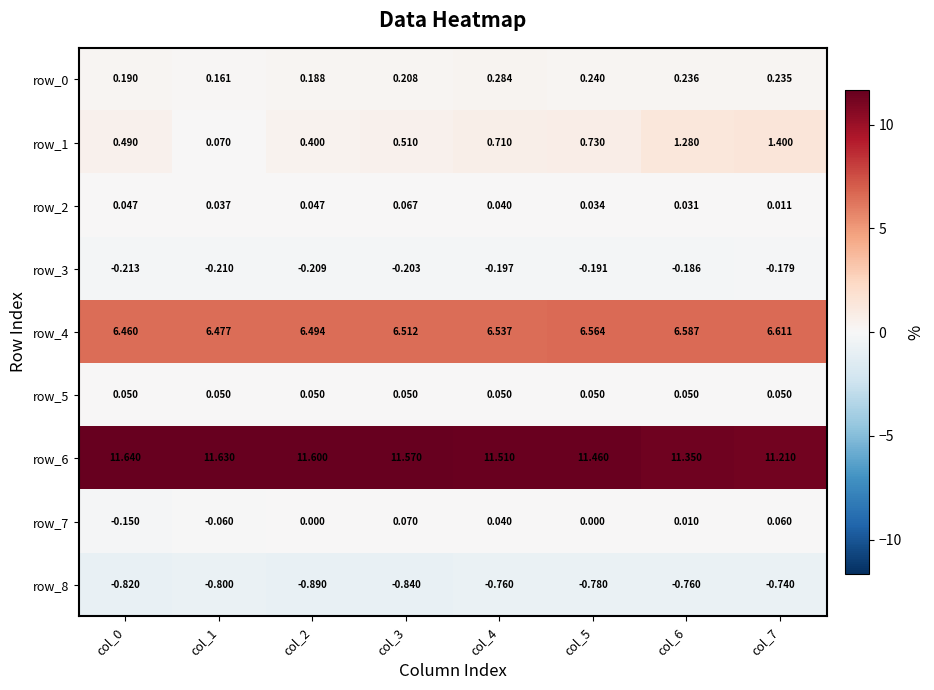

At how many categories does at least one series exceed 4?

8